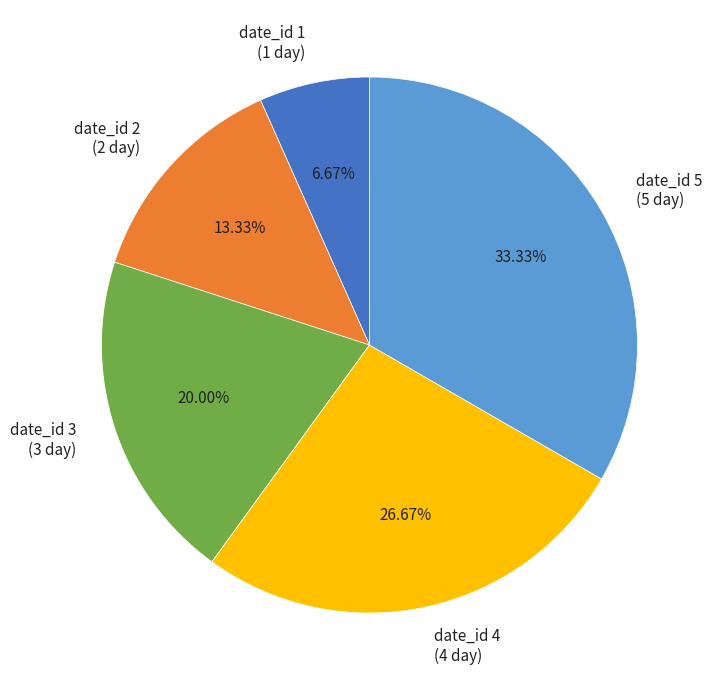

Between date_id 2 (2 day) and date_id 4 (4 day), which is larger?

date_id 4 (4 day)